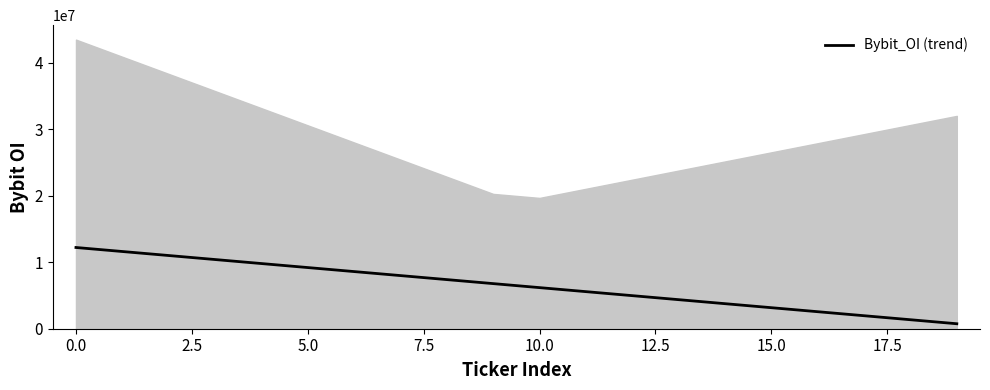

What is the value of the 3rd point from the left?

11018631.6